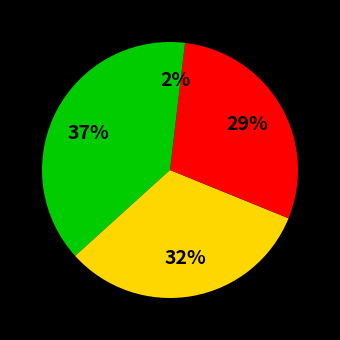

How many slices are in this pie chart?

4